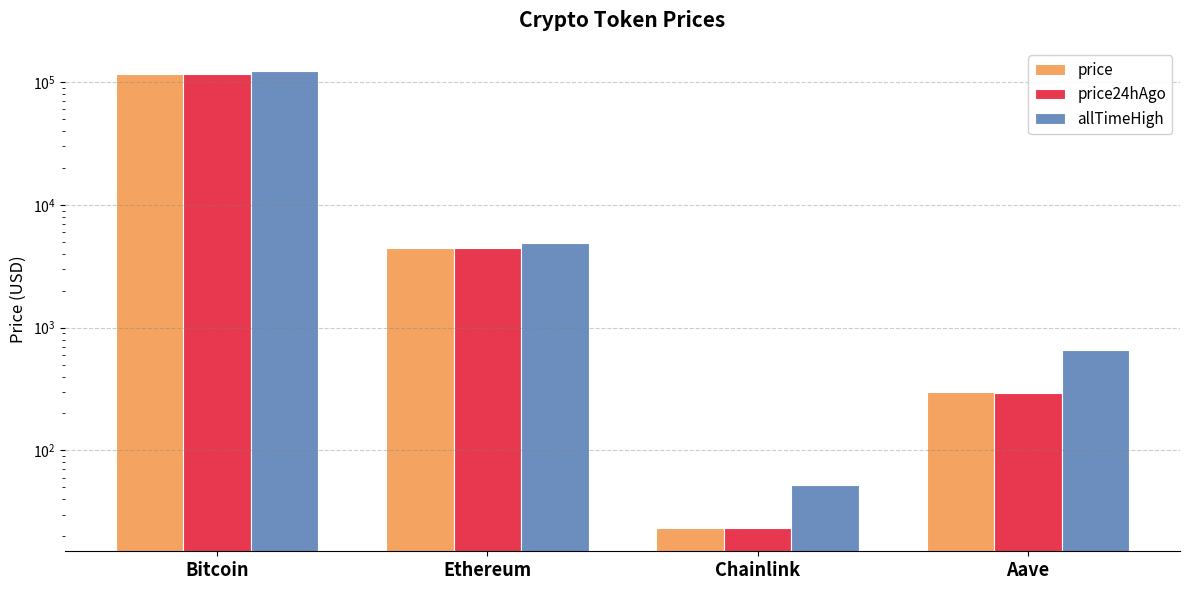

Rank the series by their maximum value, from lowest to highest.

price, price24hAgo, allTimeHigh